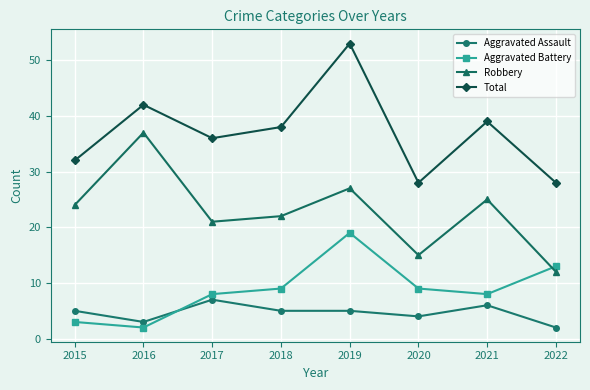

What is the sum of all Aggravated Battery values?

71